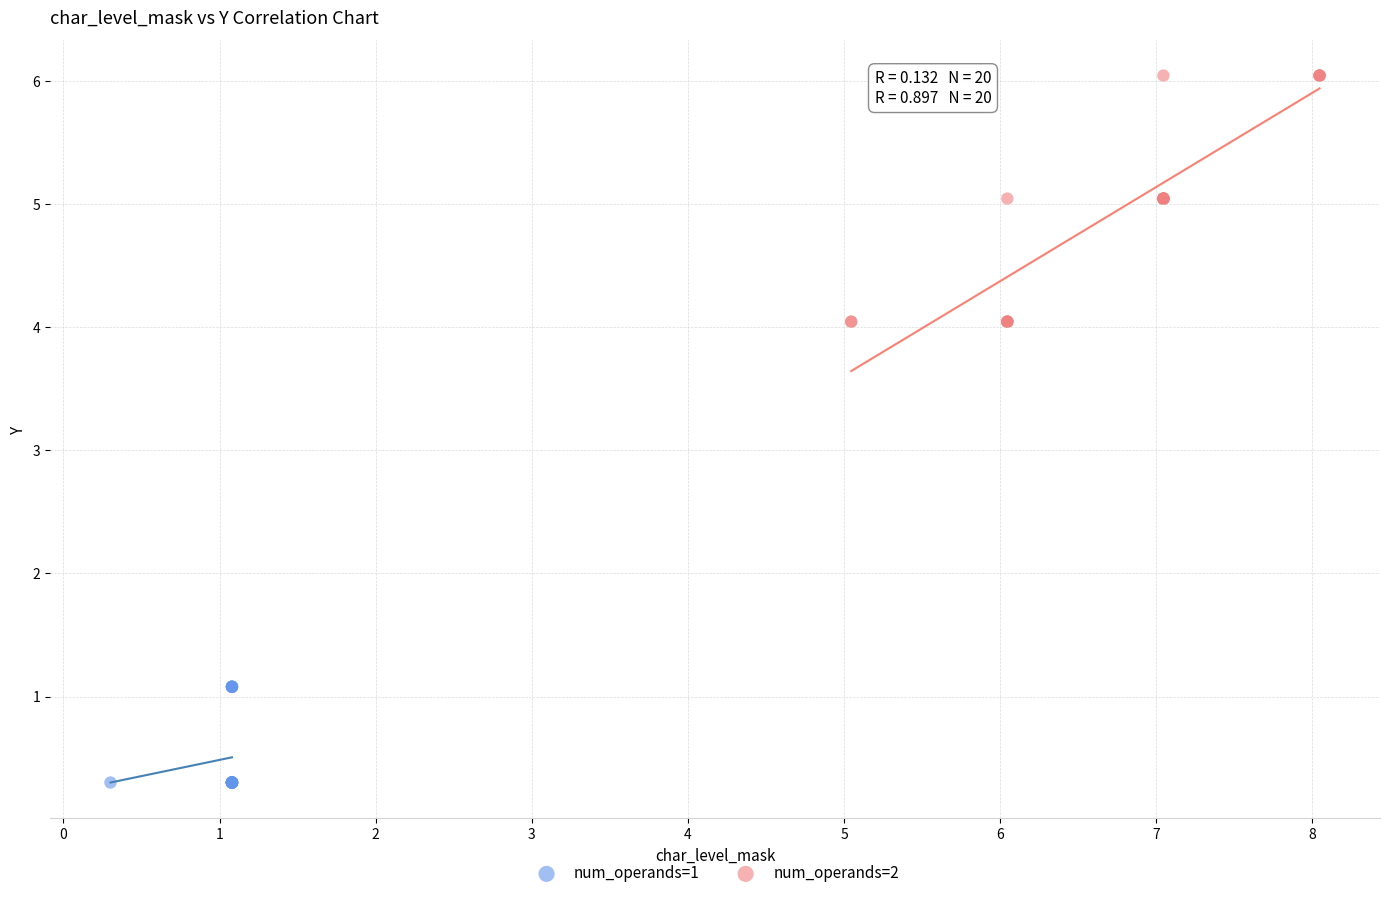

Which series contains the lowest Y value?

num_operands=1